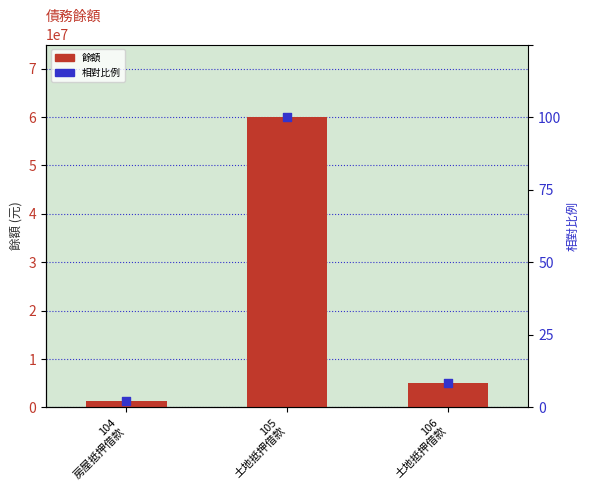

Which series has the widest spread of Y values?

餘額